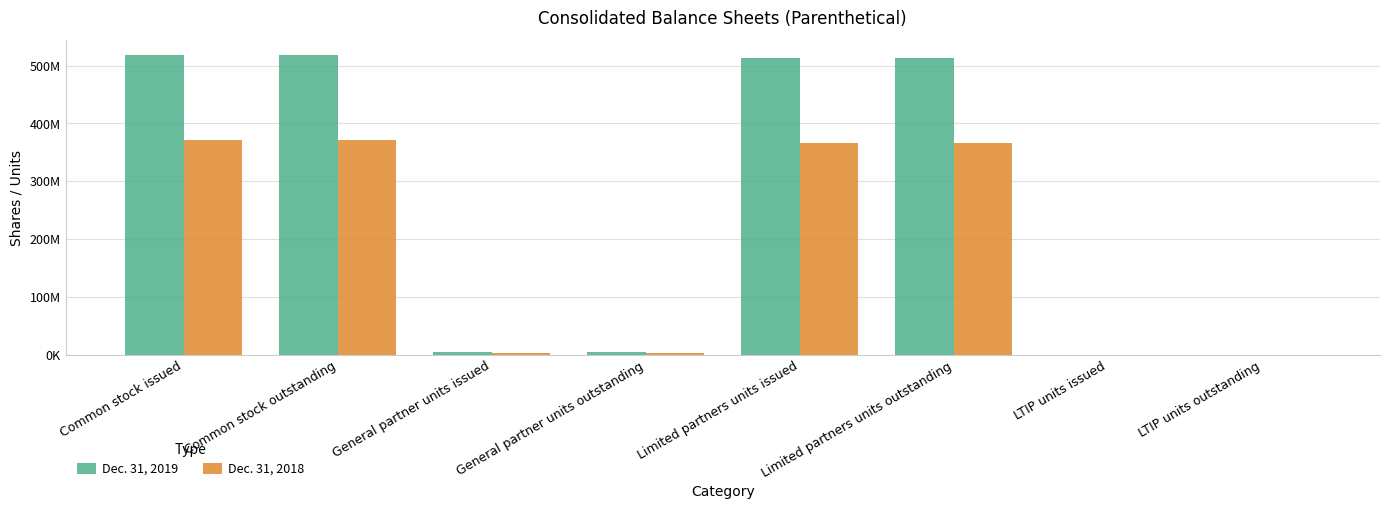

Does the chart contain stacked bars?

No